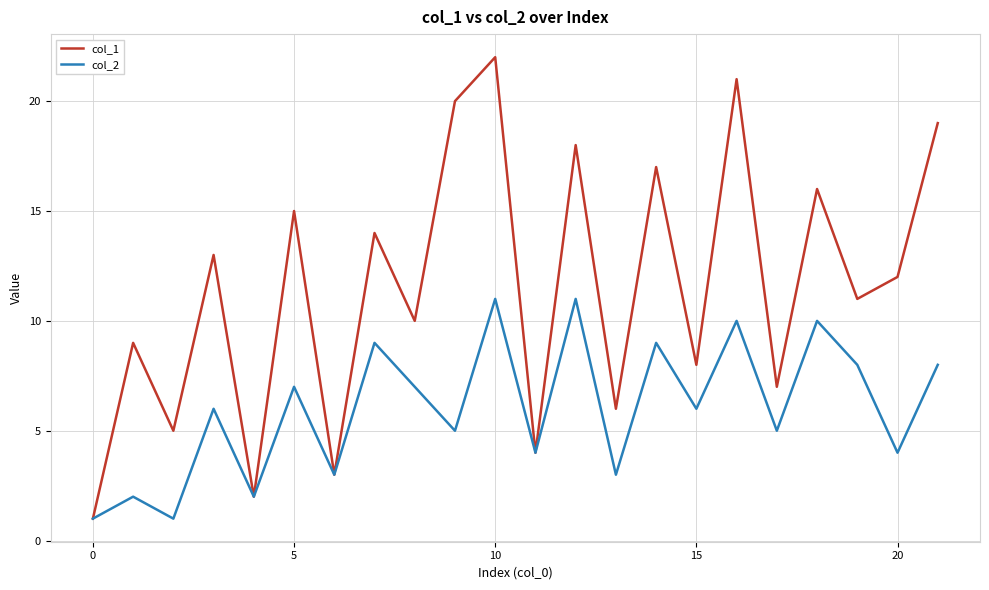

Rank the series by their maximum value, from lowest to highest.

col_2, col_1